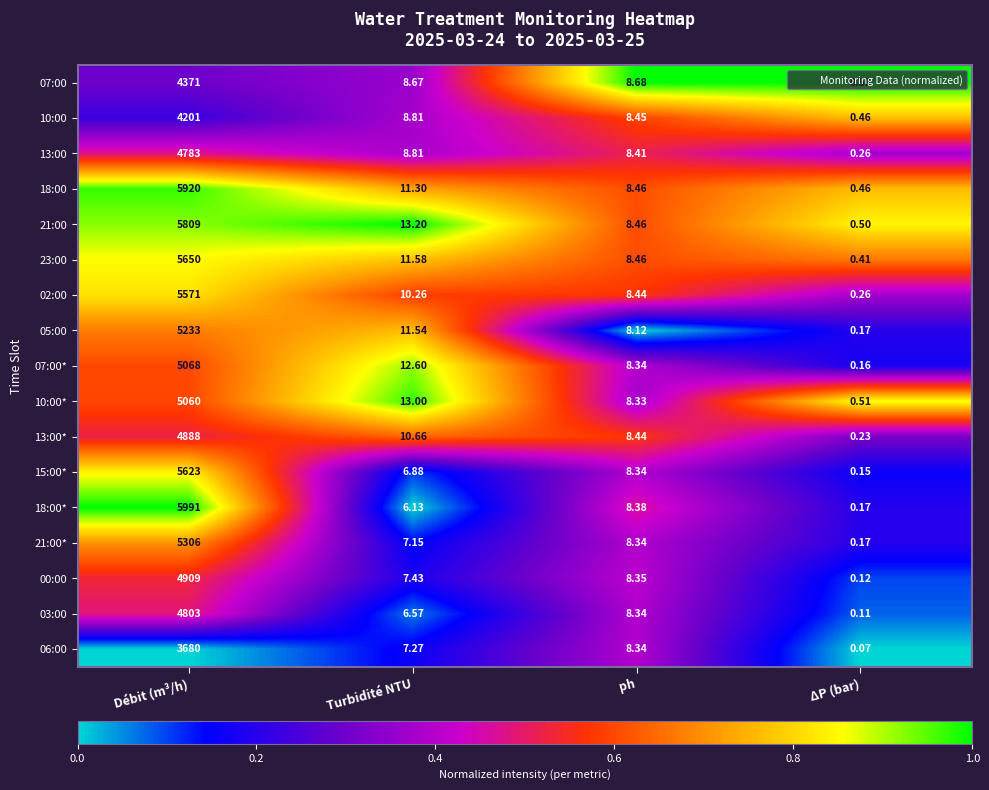

Which series changed the most between Turbidité NTU and ΔP (bar)?

21:00